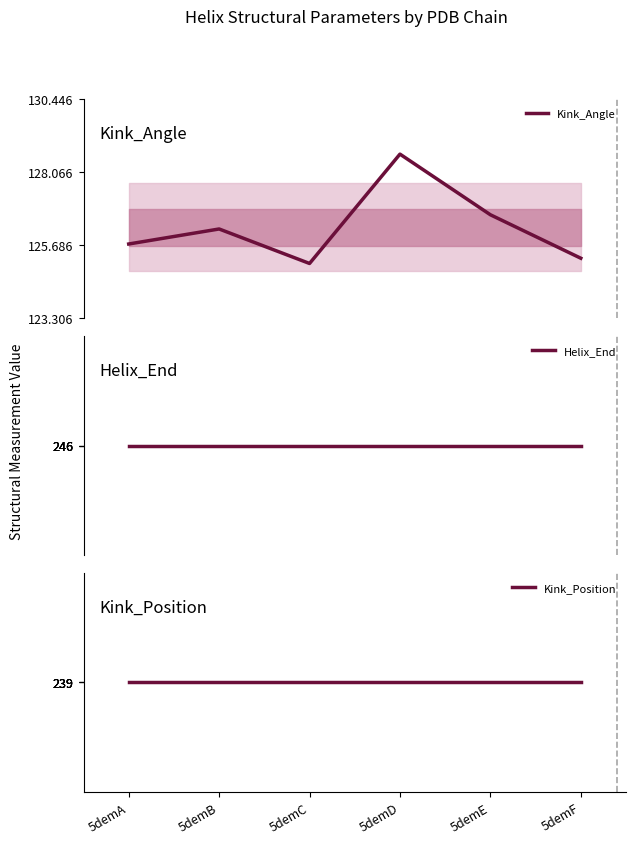

List the series in order of their peak value, highest first.

Helix_End, Kink_Position, Kink_Angle